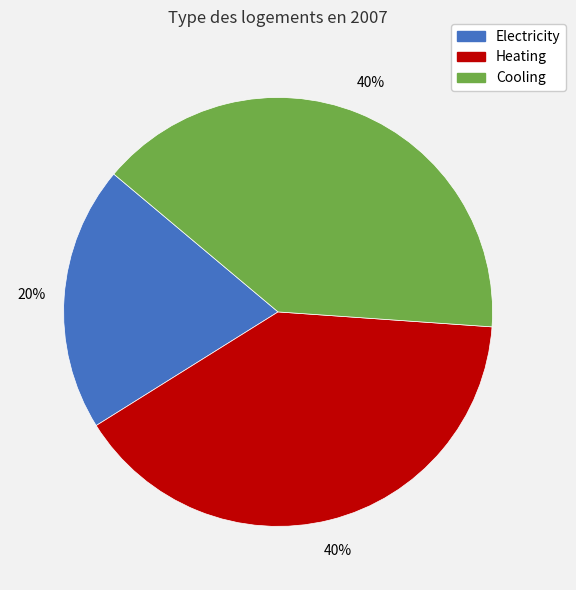

Combined, do Cooling and Heating account for over 50%?

Yes